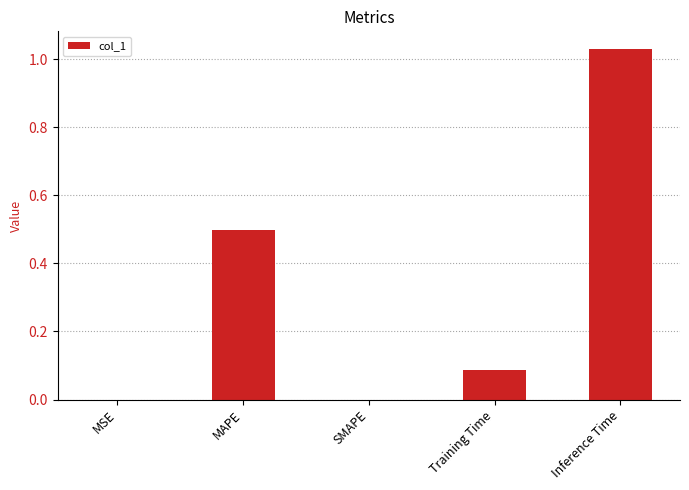

Is it true that the value at MAPE is 0.3?

False